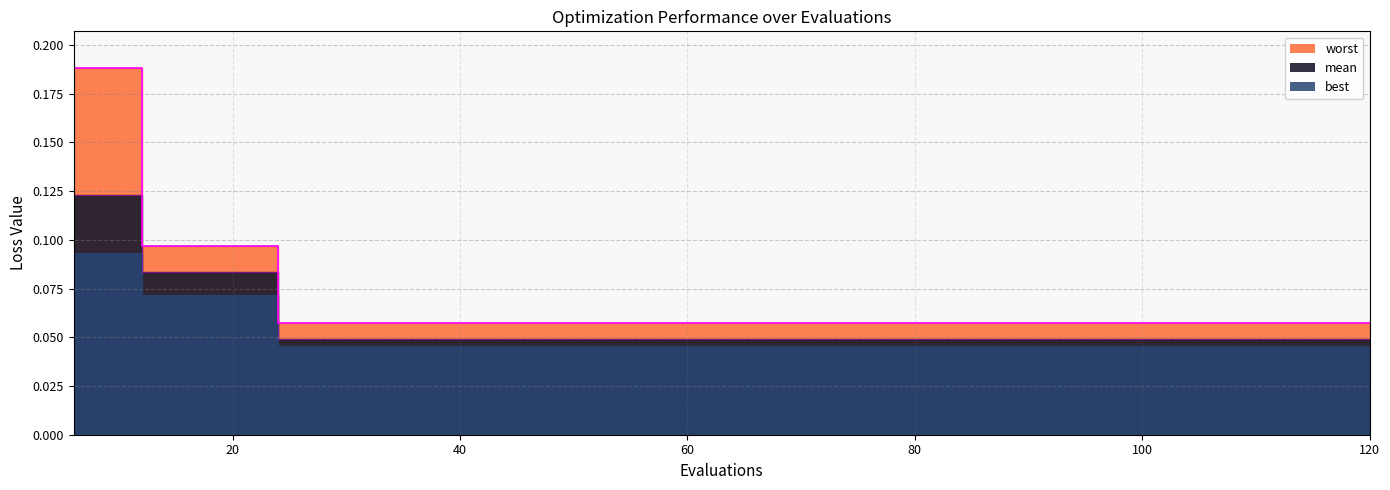

What is the sum of the mean values at 12 and 42?

0.1